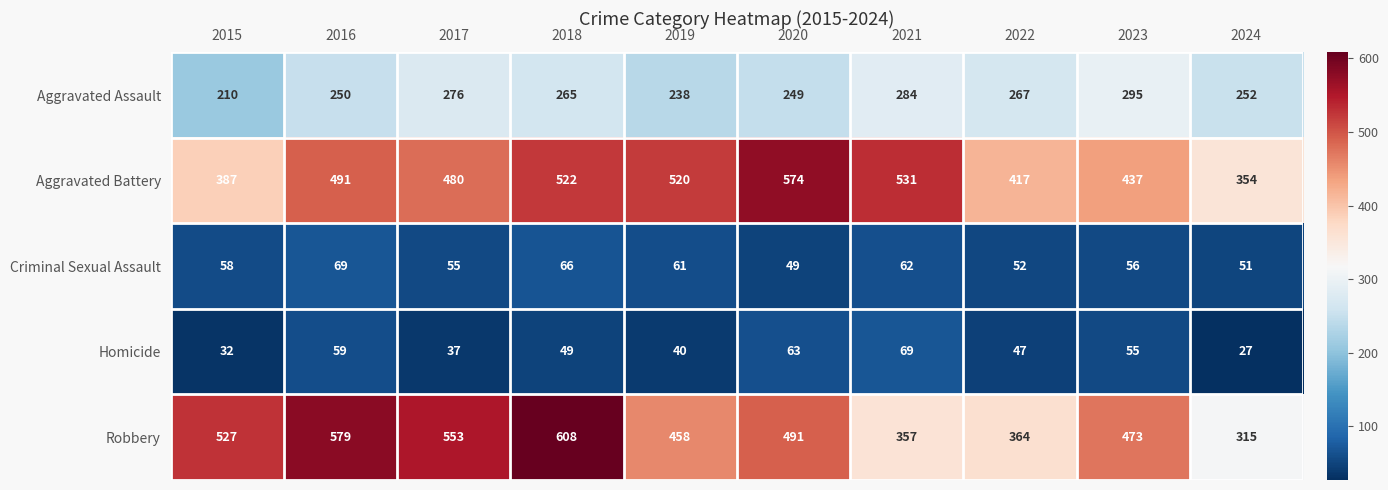

How many distinct data groups are displayed?

5